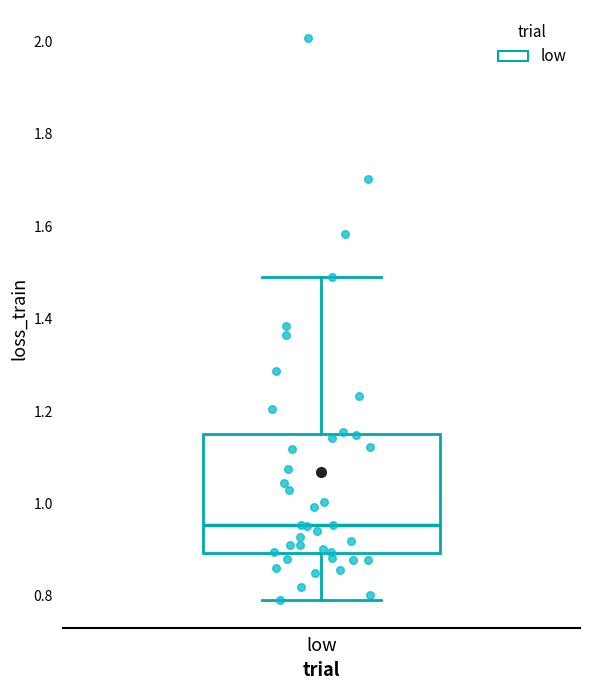

Transcribe this box plot: give where the median line is, the range the box spans, and where the two whiskers end, as read against the y-axis. The values are not printed on the chart, so give them approximately, as read against the axis.

median 0.96, box 0.90 to 1.16, whiskers 0.80 to 1.48